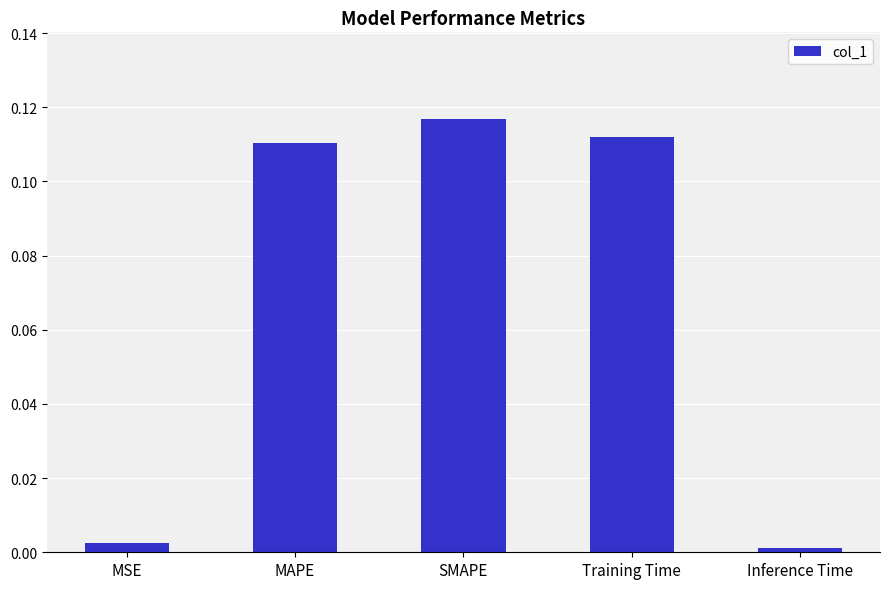

Which label corresponds to the largest value in the chart?

SMAPE